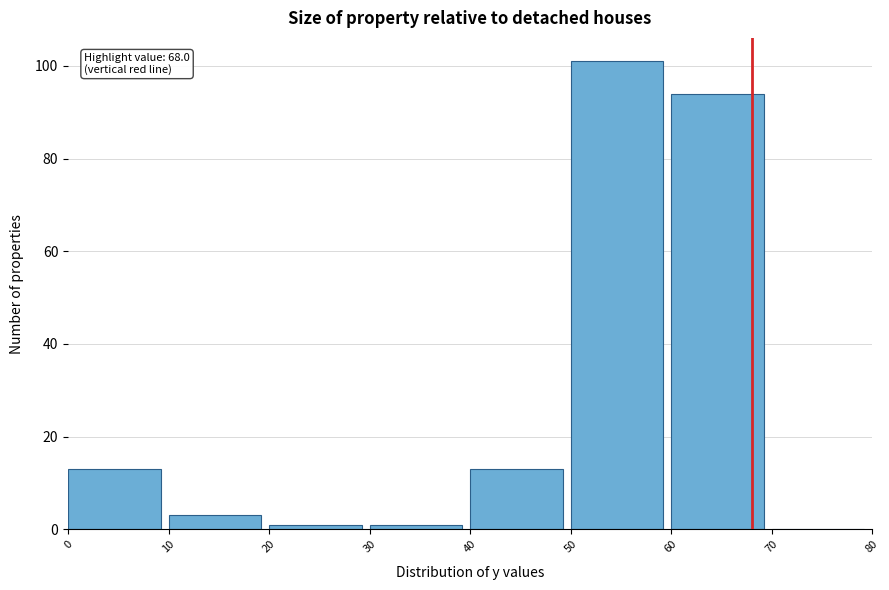

Which range on the x-axis has the tallest bar?

50 to 60